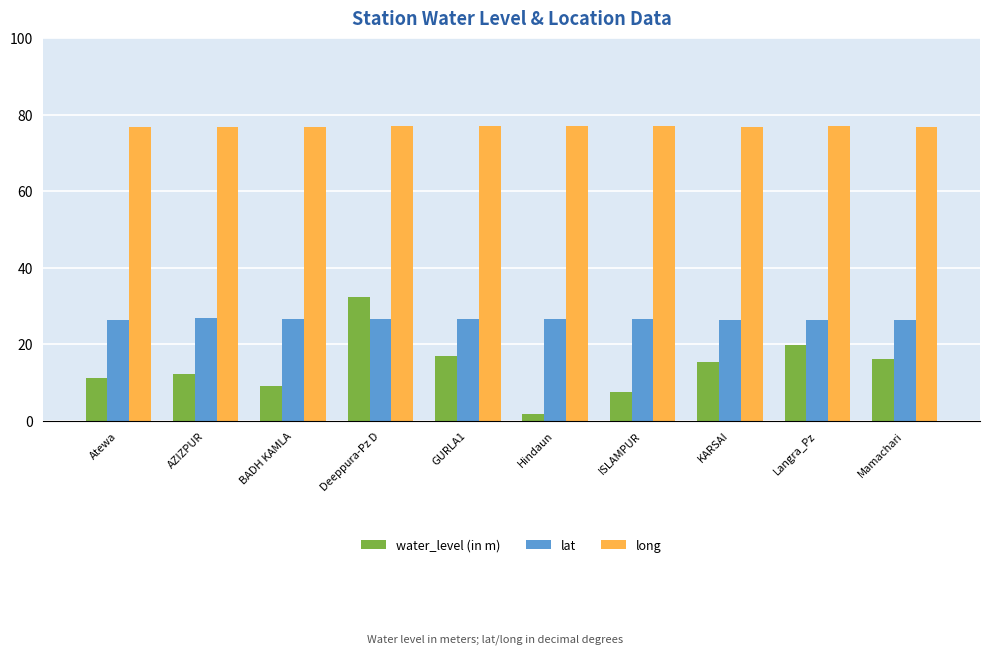

Which series has the widest spread of values?

water_level (in m)